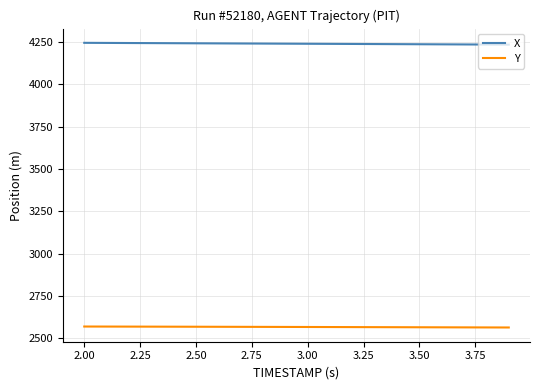

True or false: X and Y cross at least once.

False